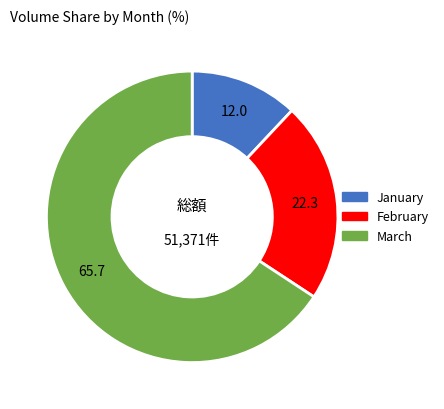

Count the number of slices in the pie.

3